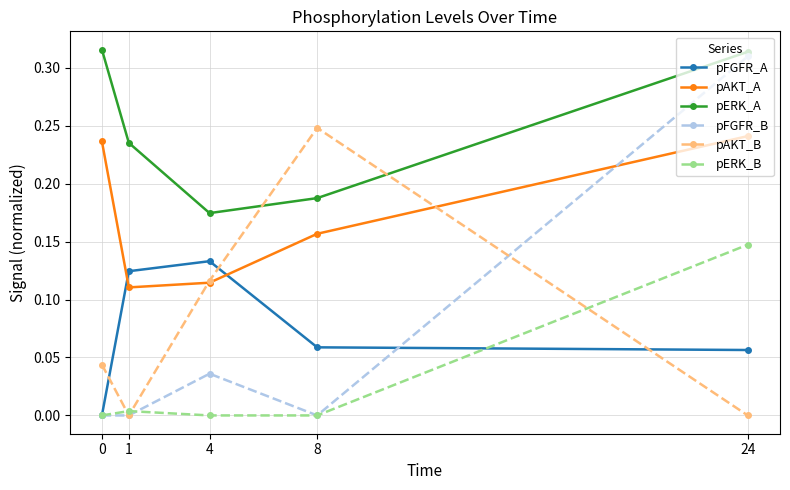

True or false: pERK_A has more than 1 points higher than both neighbors.

False